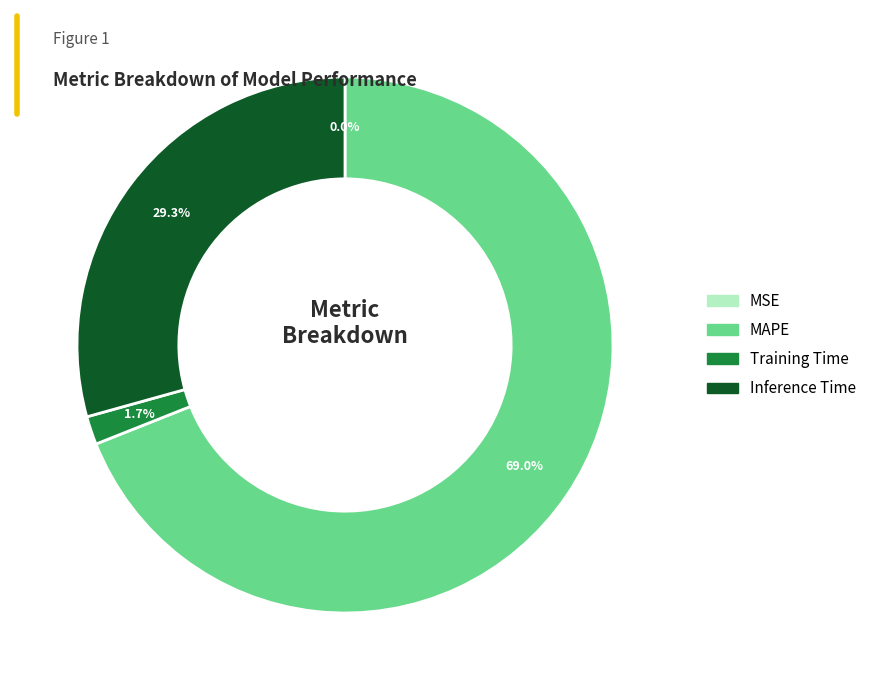

Is there a majority slice in this chart?

Yes